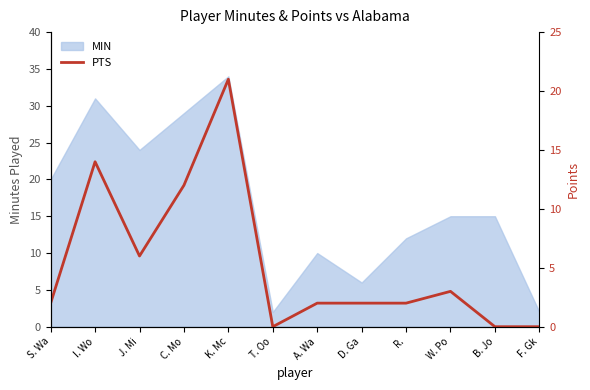

Is it true that MIN equals 6 at W. Po?

False